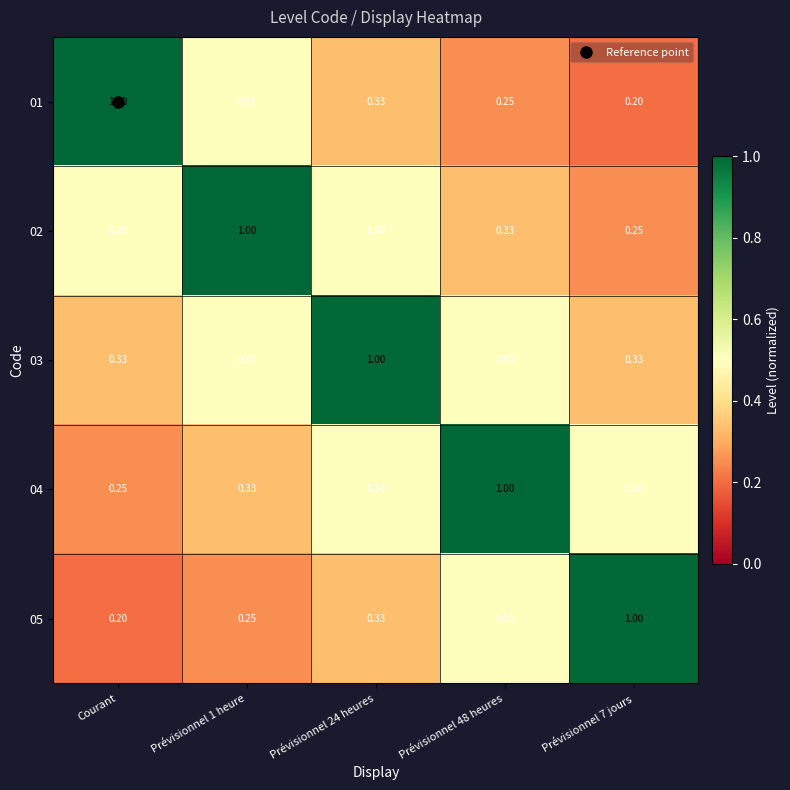

Is the value of 01 at Prévisionnel 7 jours greater than the value of 04 at Prévisionnel 1 heure?

No